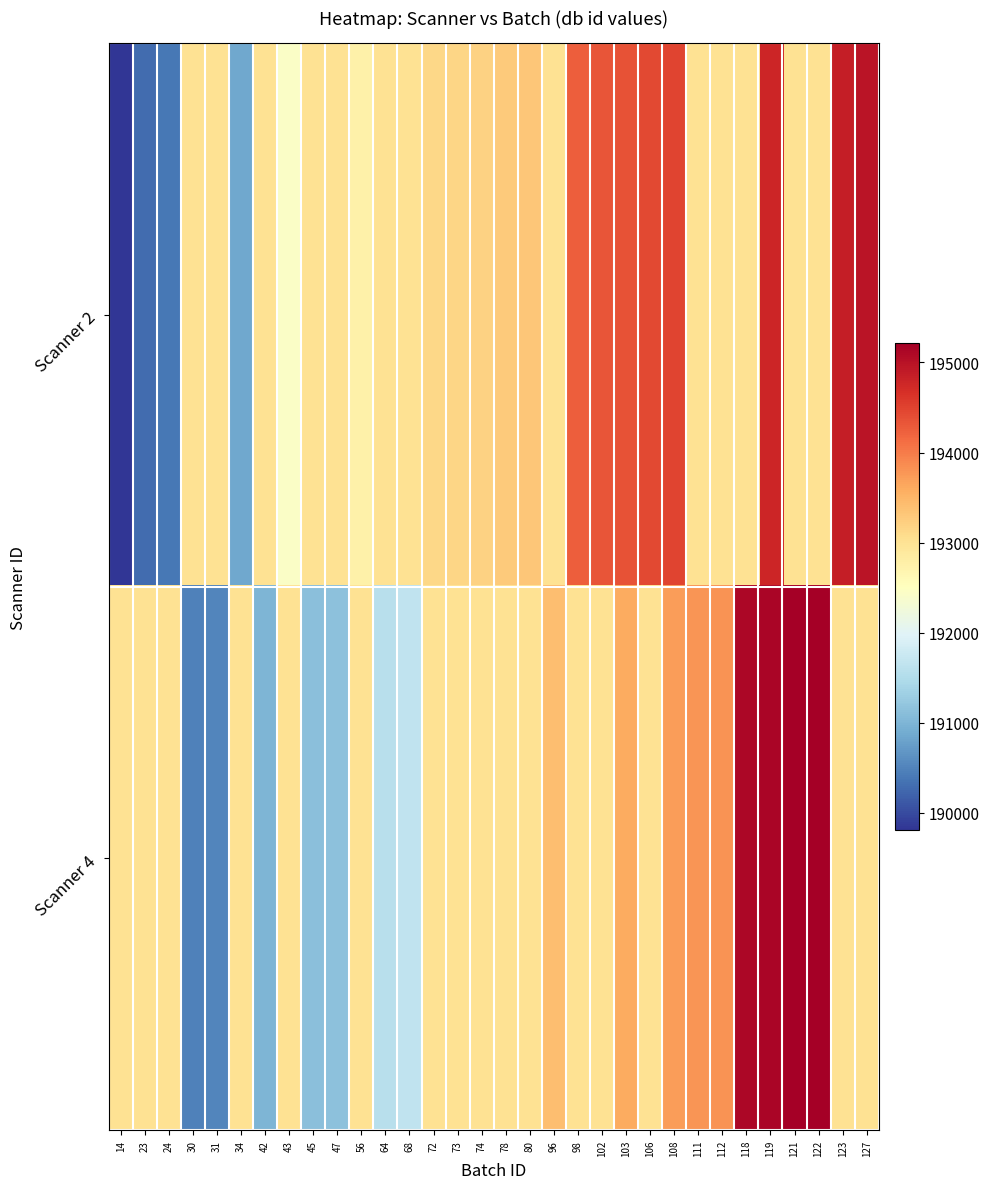

Which category has the highest value across all series?

122